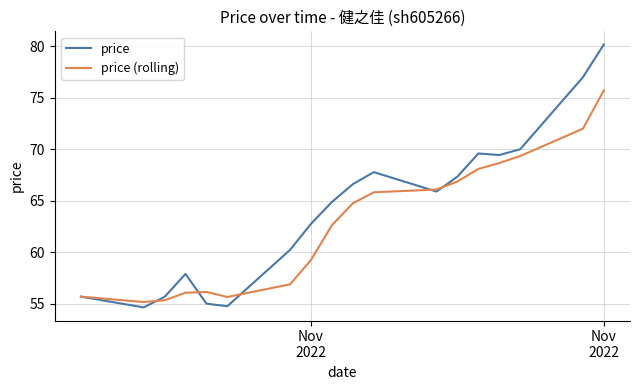

Rank the series by their average value, from lowest to highest.

price (rolling), price